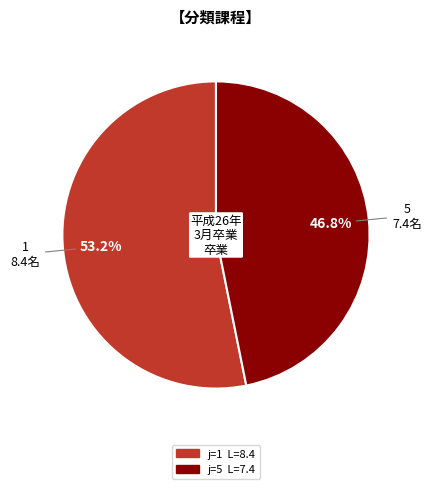

Is there a majority slice in this chart?

Yes